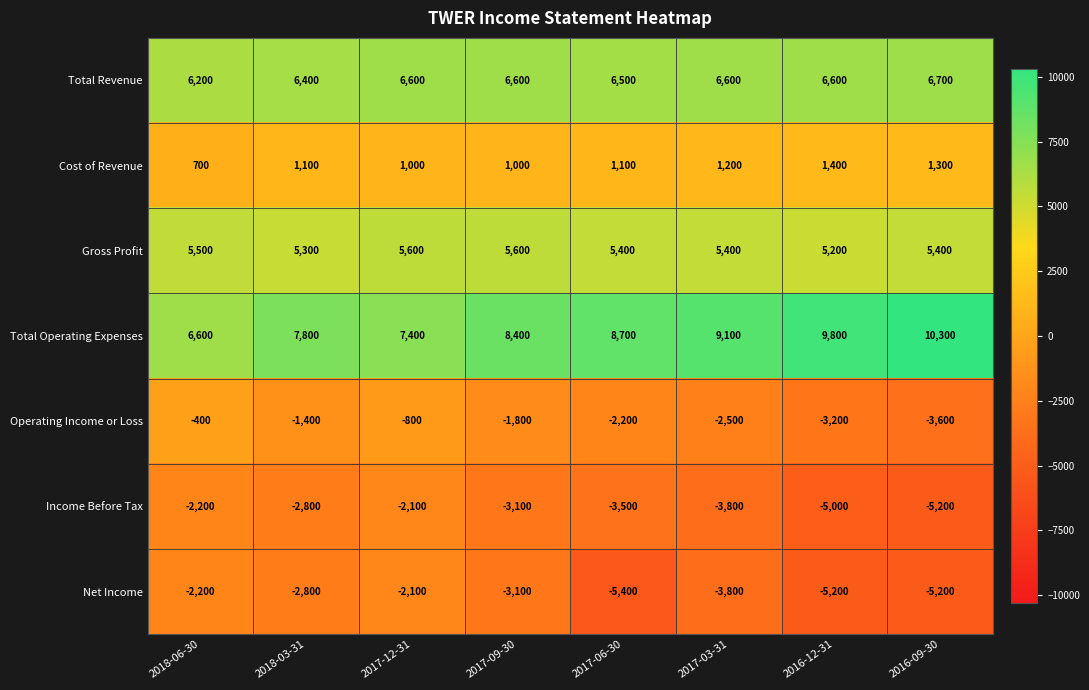

The Cost of Revenue series shows 1000 at 2017-12-31. True or false?

True